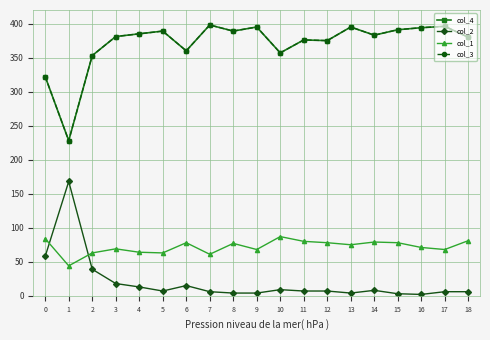

Is this an area chart (filled region under the line)?

No